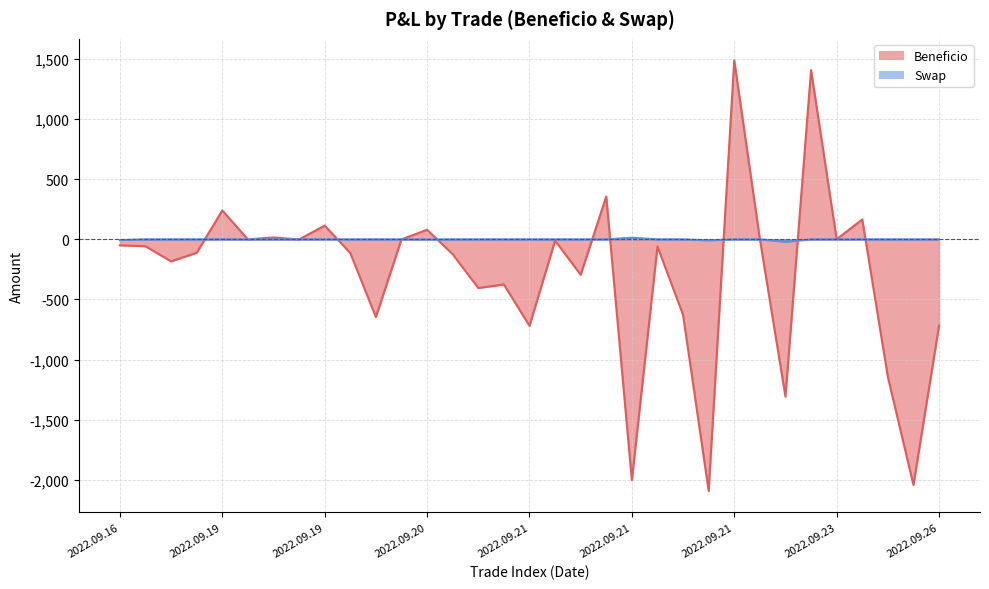

What is the difference between the highest and lowest values at 2022.09.23?

1405.5